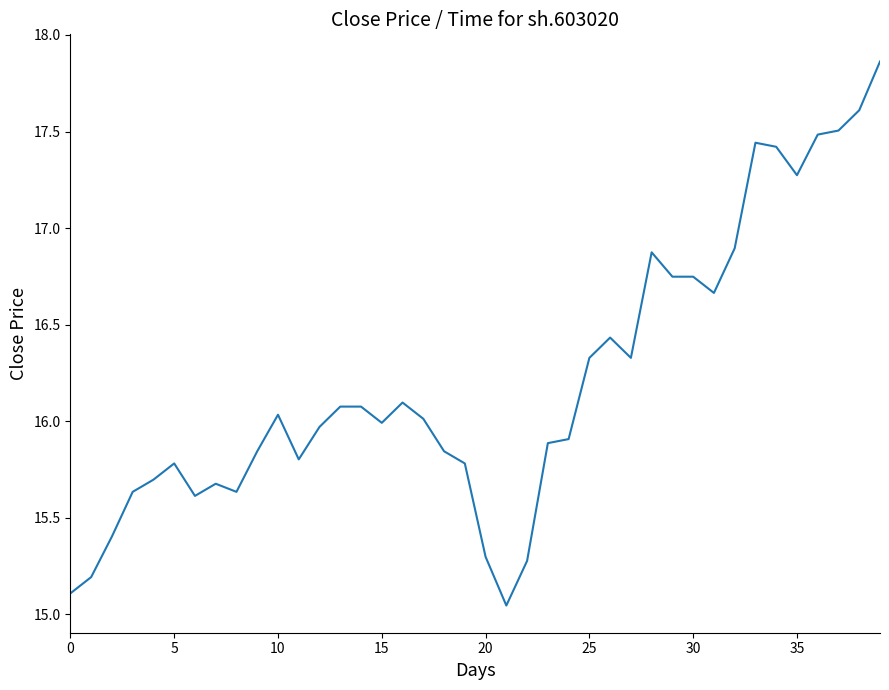

What is the difference between the maximum and minimum values?

2.8